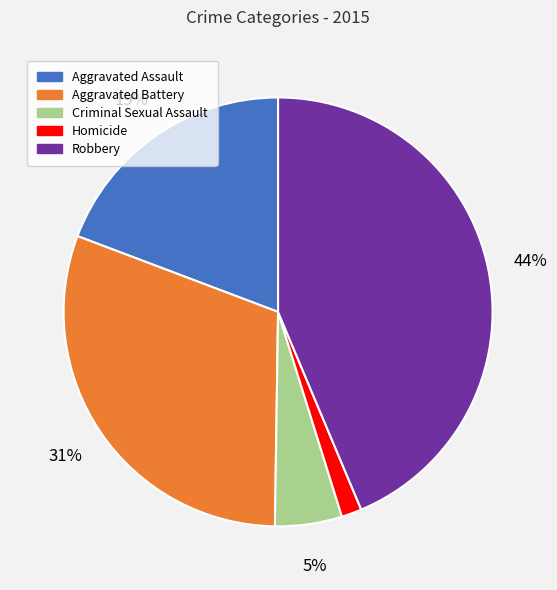

How many slices are in this pie chart?

5